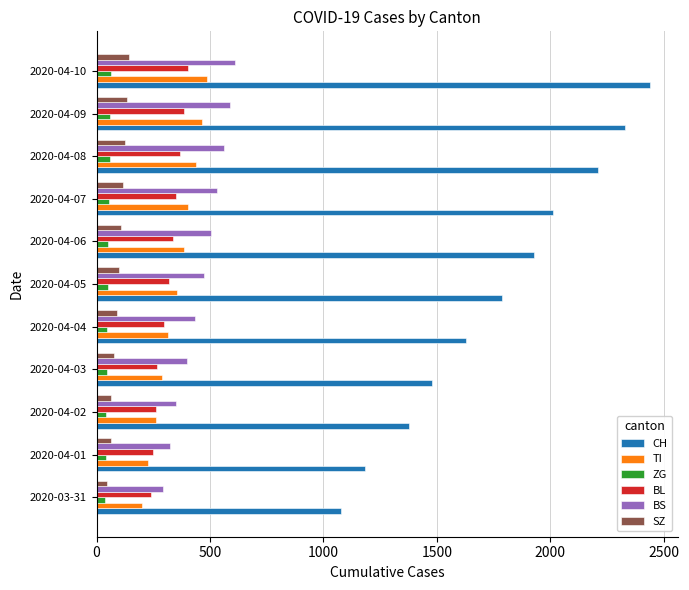

Between 2020-04-04 and 2020-04-10, which series saw the biggest shift?

CH